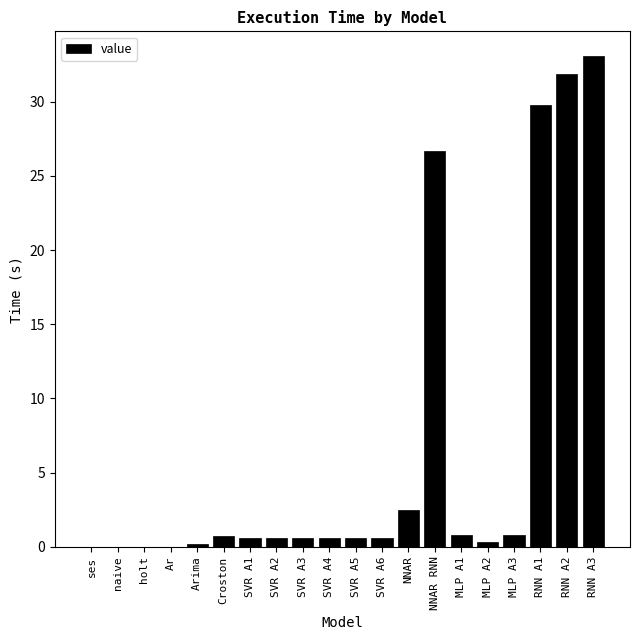

True or false: the data shows 0.0 at Ar.

True